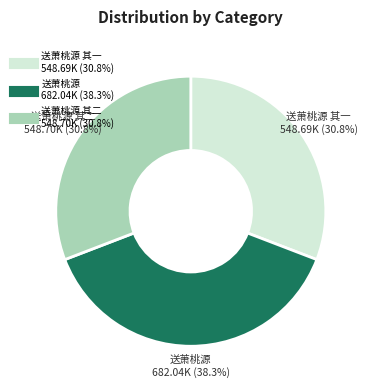

Is there any slice that represents more than half of the pie?

No